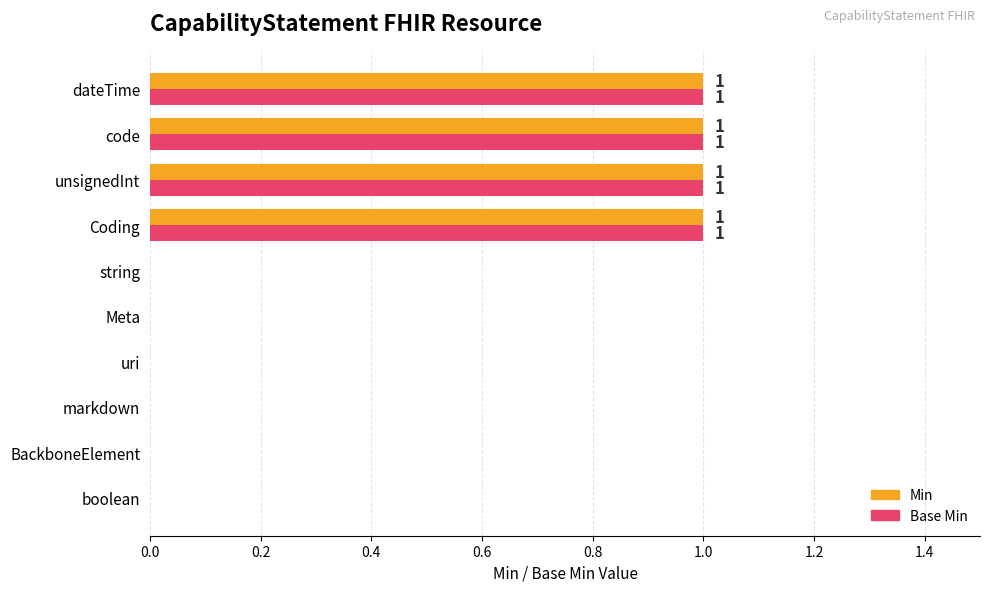

True or false: Min has a value of 0 at boolean.

True